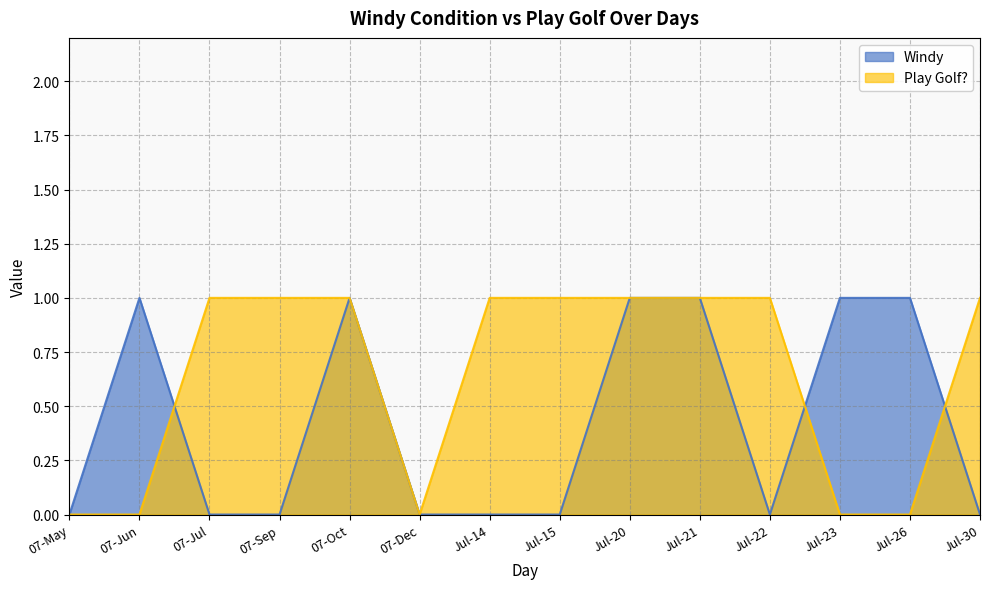

Does the chart display data point markers on the line(s)?

No